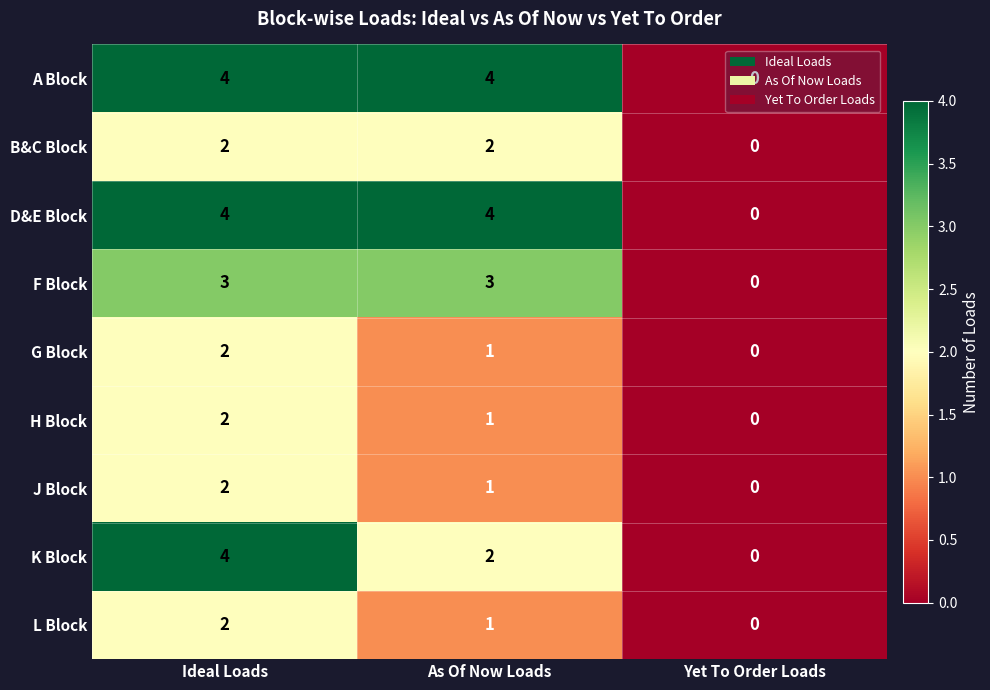

How many distinct data groups are displayed?

9